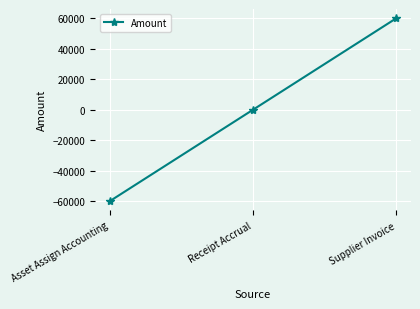

Does the chart display data point markers on the line(s)?

Yes